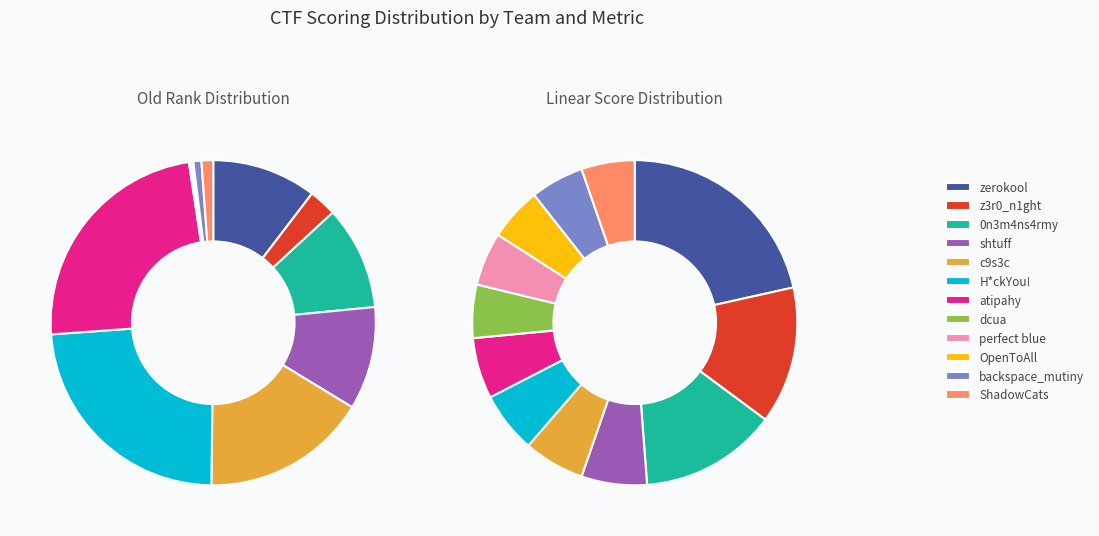

Which has a higher value, z3r0_n1ght or 0n3m4ns4rmy?

0n3m4ns4rmy